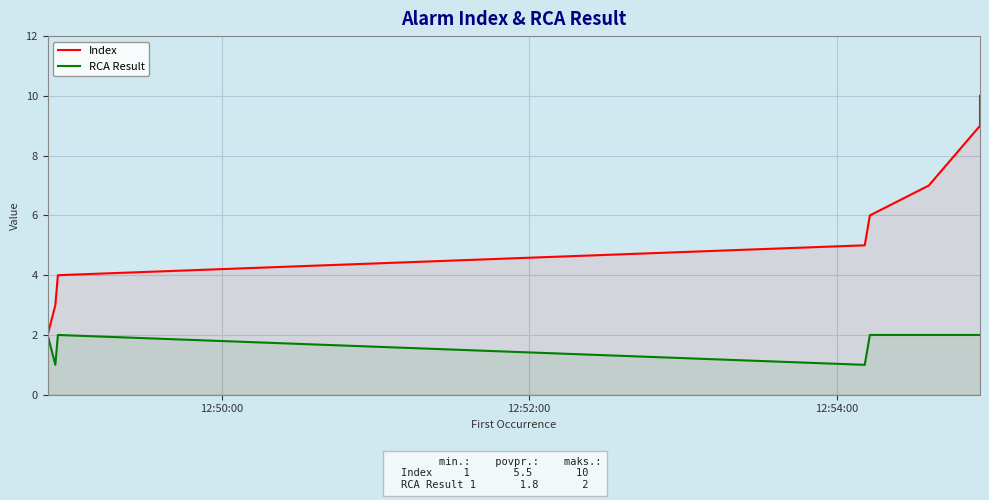

Which series has the widest spread of values?

Index